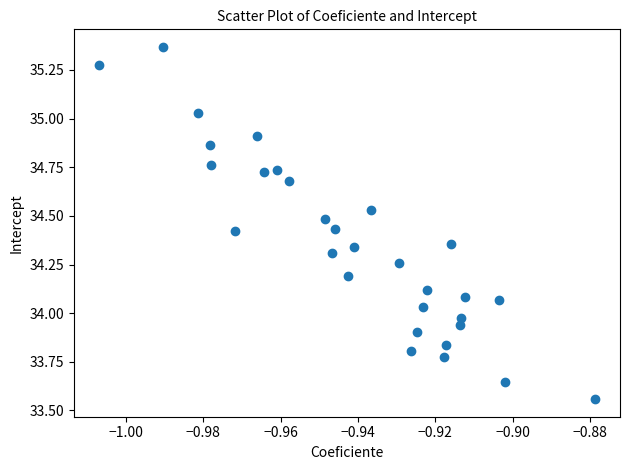

What is the range of Y values (max minus min)?

1.8